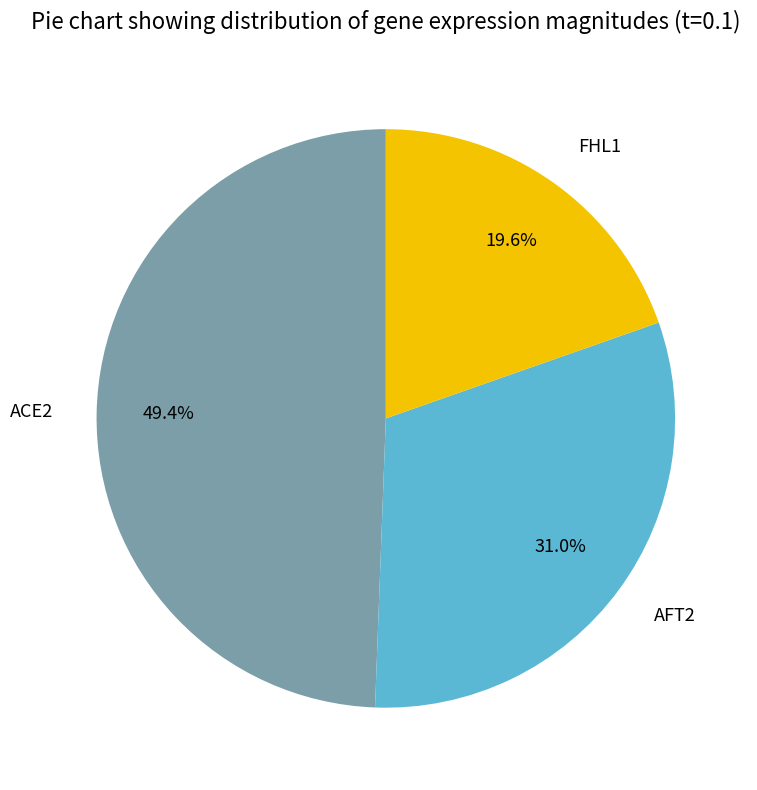

To the nearest percent, what portion does AFT2 represent?

31%